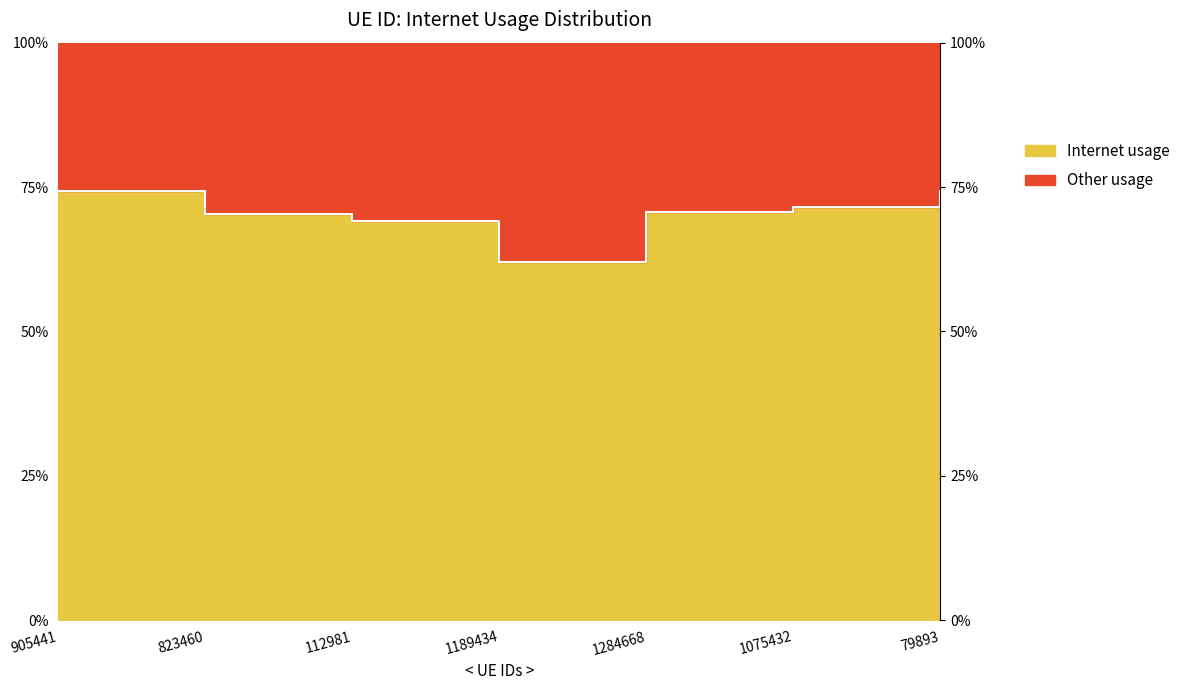

Reading right to left, what are all the values shown in this chart?

79893=0.7	1075432=0.7	1284668=0.7	1189434=0.6	112981=0.7	823460=0.7	905441=0.7